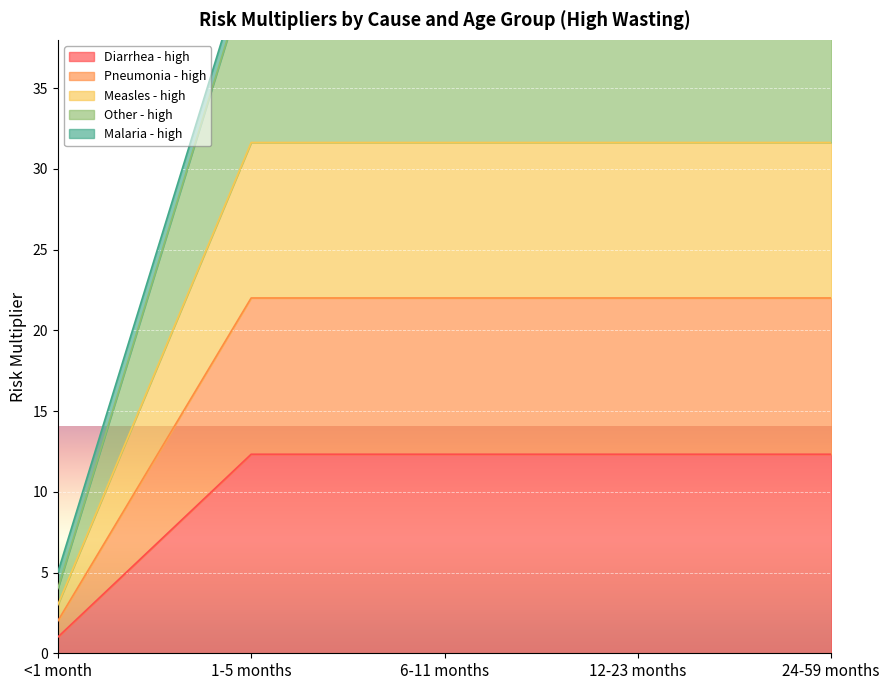

What is the average value of the Pneumonia - high series?

18.0